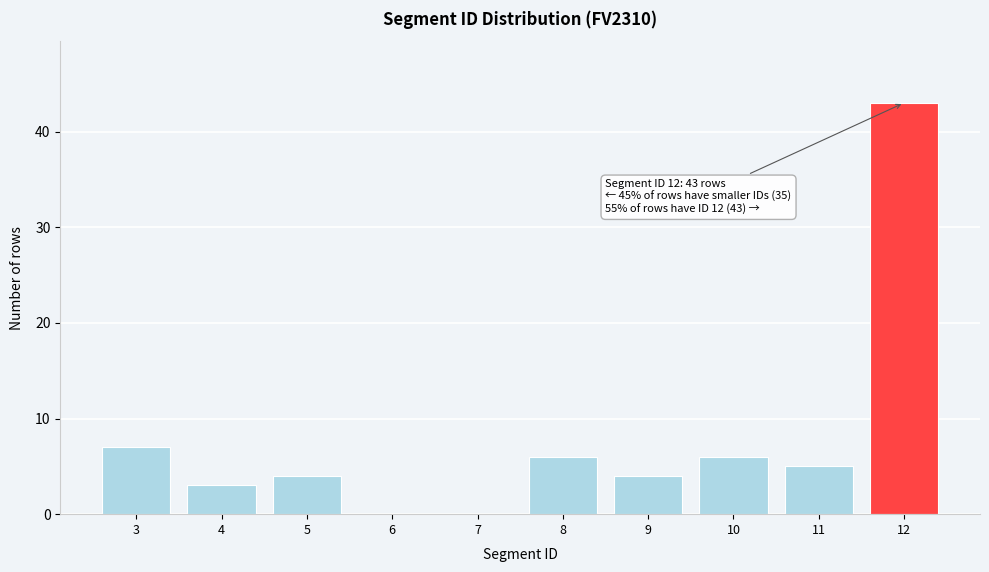

Reading left to right, transcribe all the data shown in this chart.

3=7	4=3	5=4	6=0	7=0	8=6	9=4	10=6	11=5	12=43